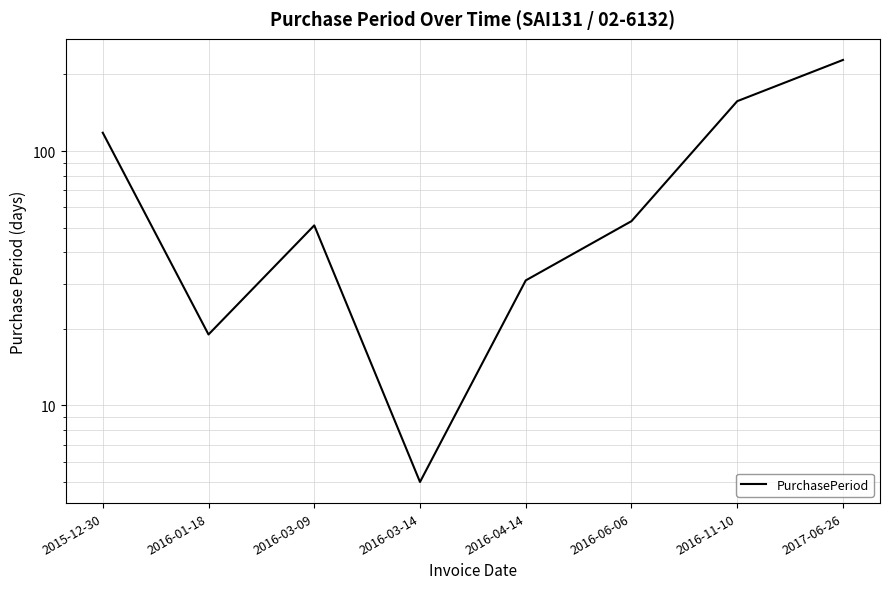

What is the label of the 6th point from the left?

2016-06-06